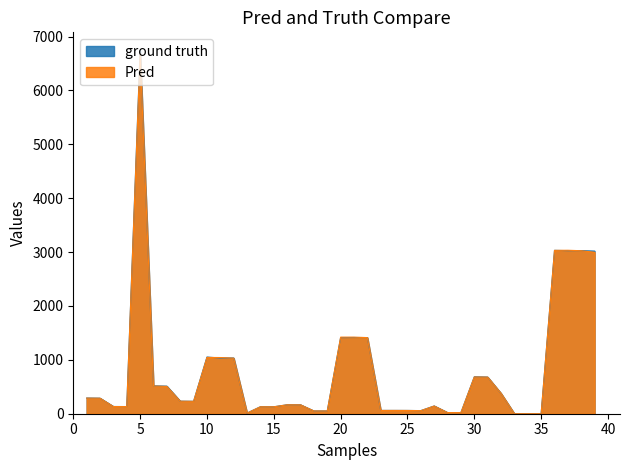

Which category has the lowest value across all series?

34